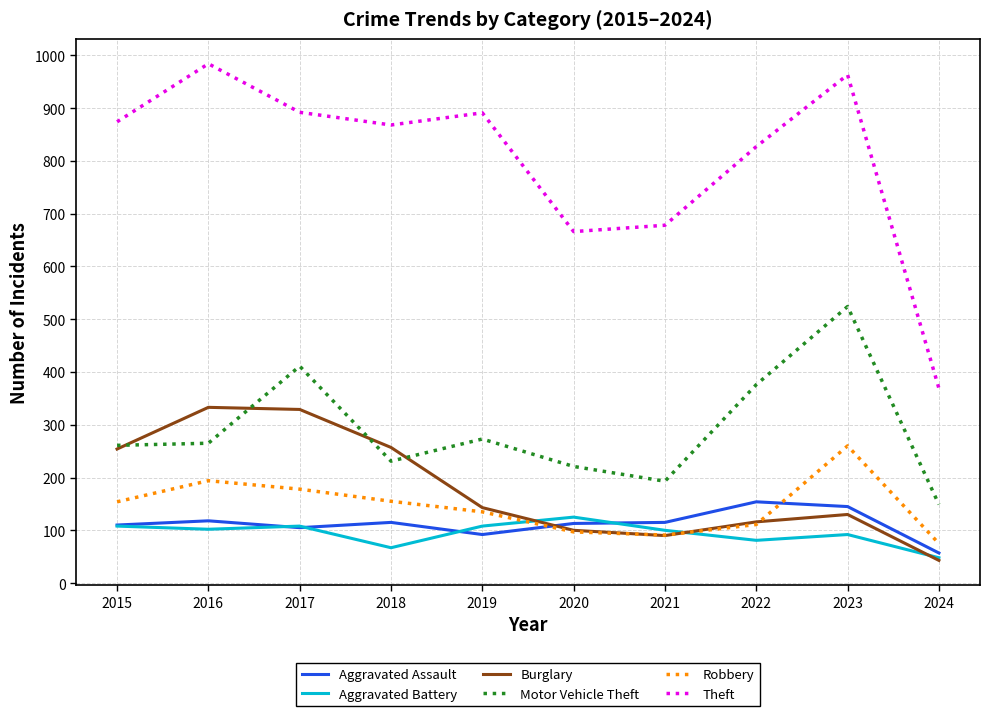

The value of Aggravated Battery at 2018 is 67. True or false?

True